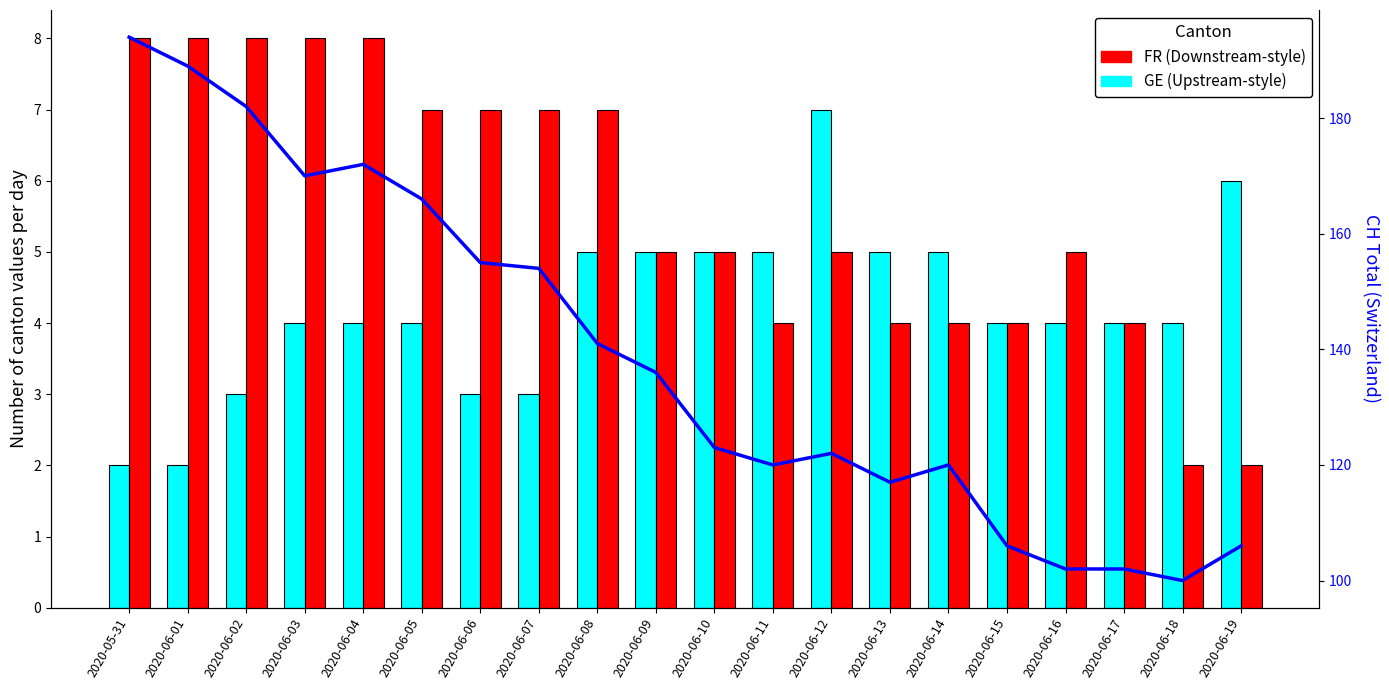

True or false: FR has a value of 2 at 2020-06-08.

False